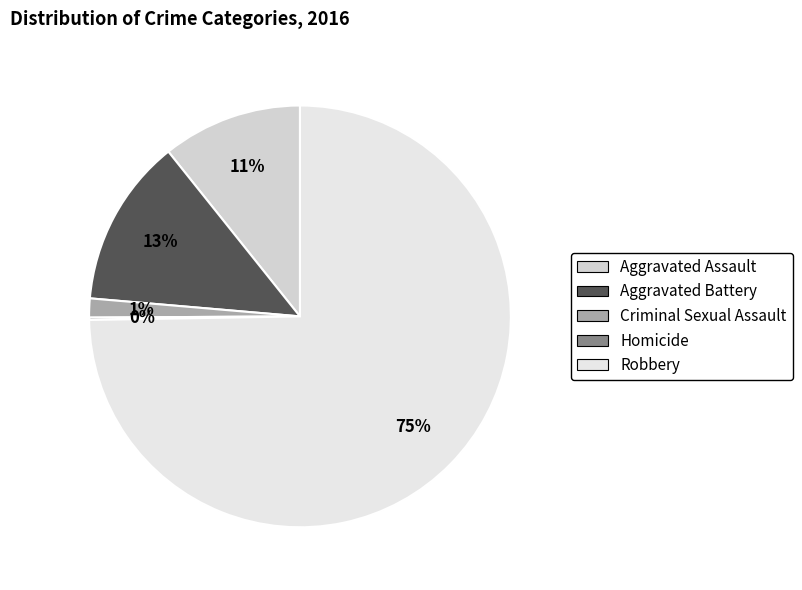

What is the ratio of the value at Aggravated Assault to the value at Robbery?

0.1